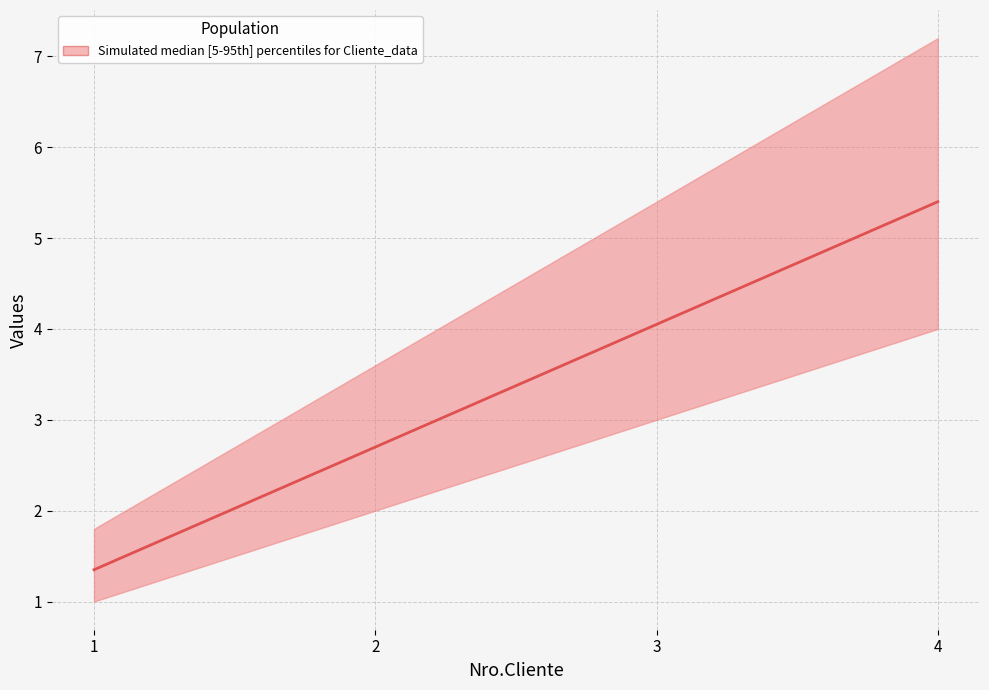

Which category has the lowest value across all series?

1